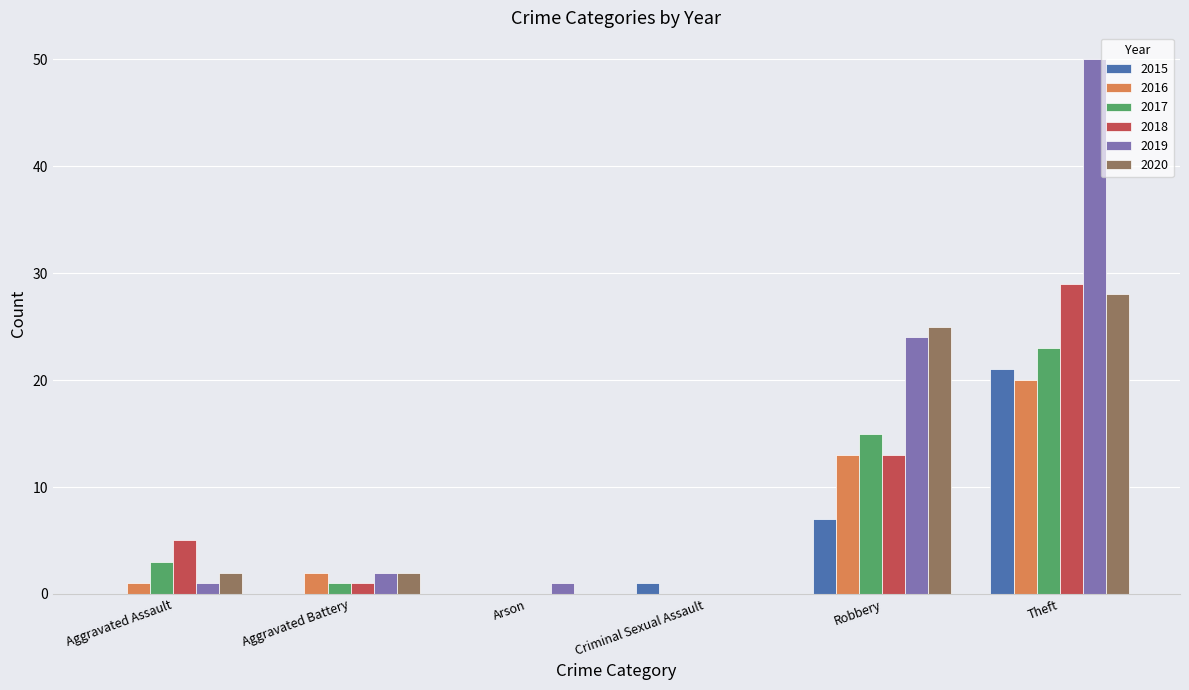

Which series has the largest total across all categories?

2019